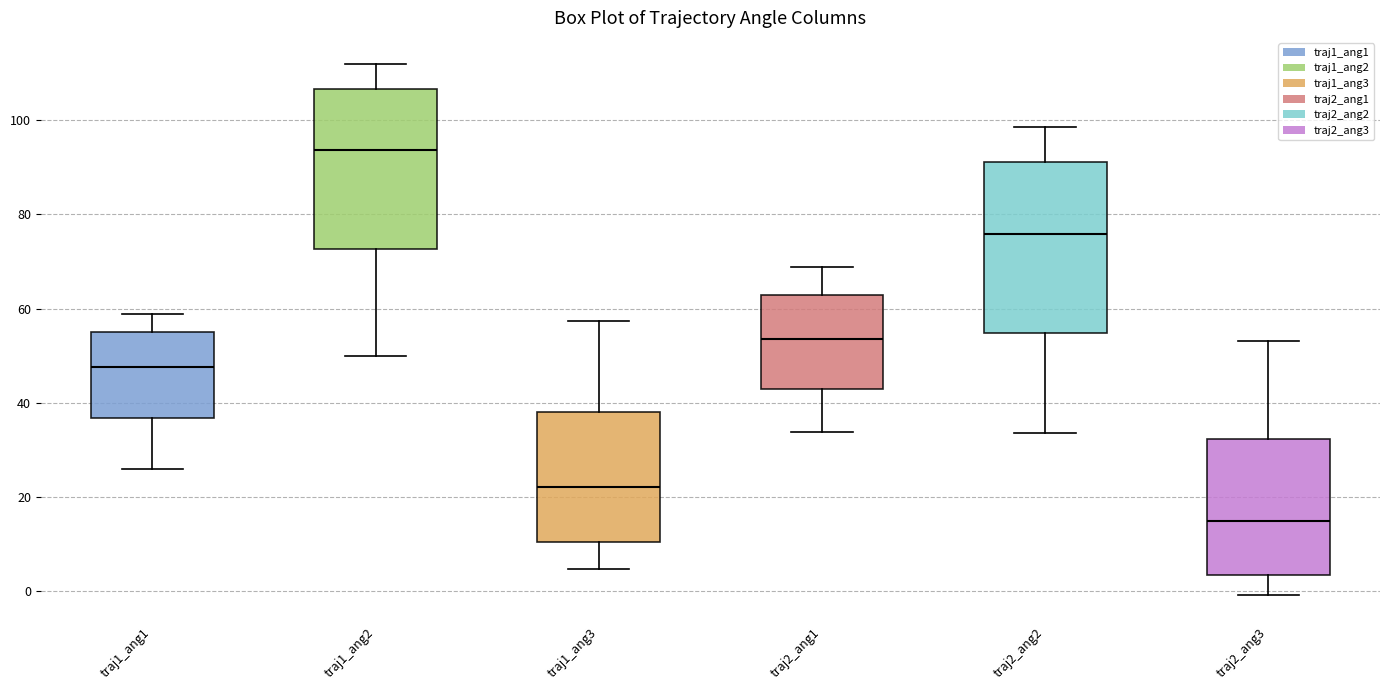

Which box's median line is the highest?

traj1_ang2